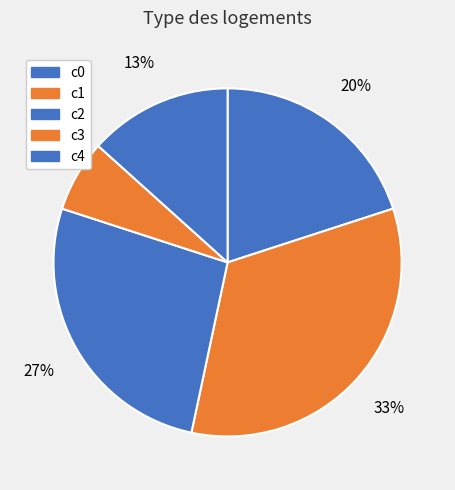

Approximately how many times larger is the value at c3 compared to c1?

0.2